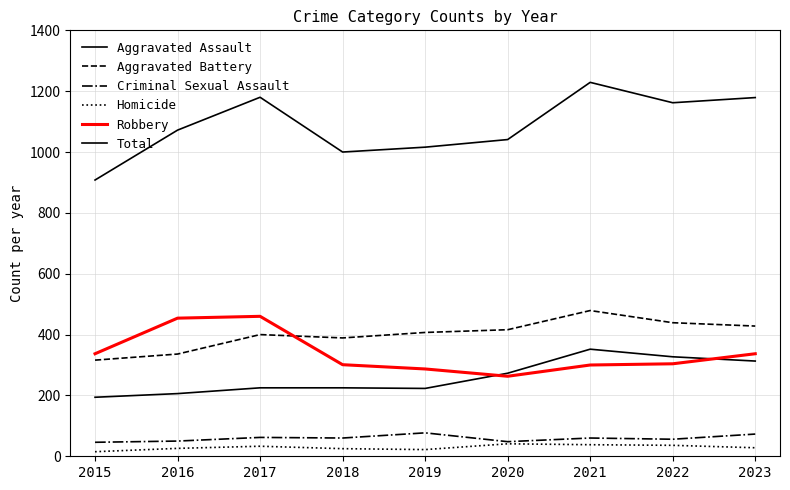

Is this an area chart (filled region under the line)?

No